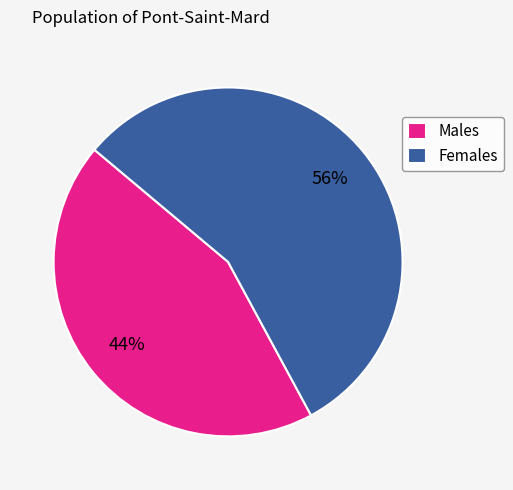

To the nearest percent, what is the difference between the largest and smallest slice percentages?

12%